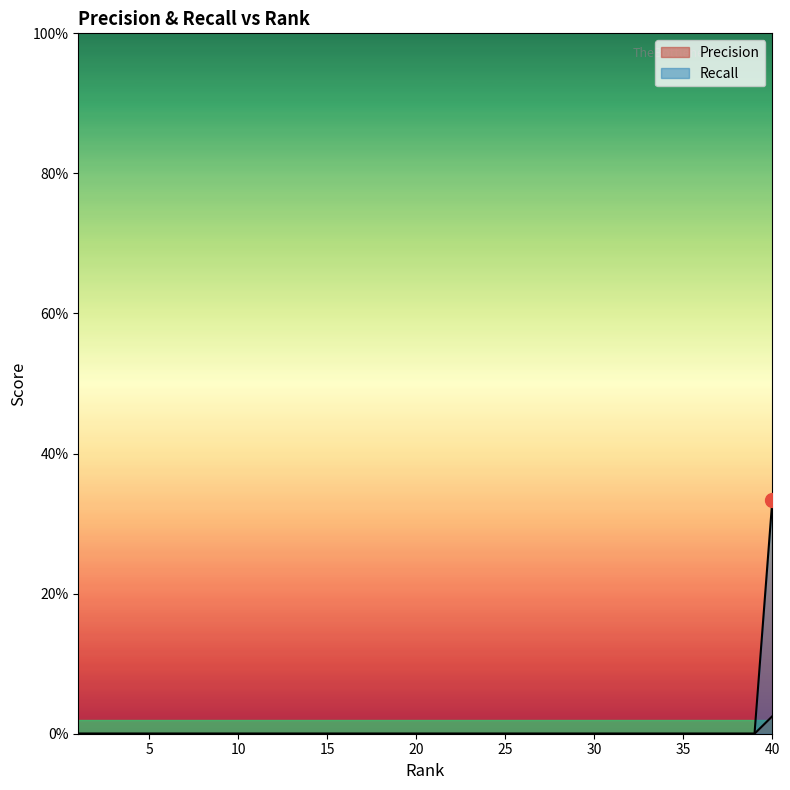

How many lines are shown in the chart?

2